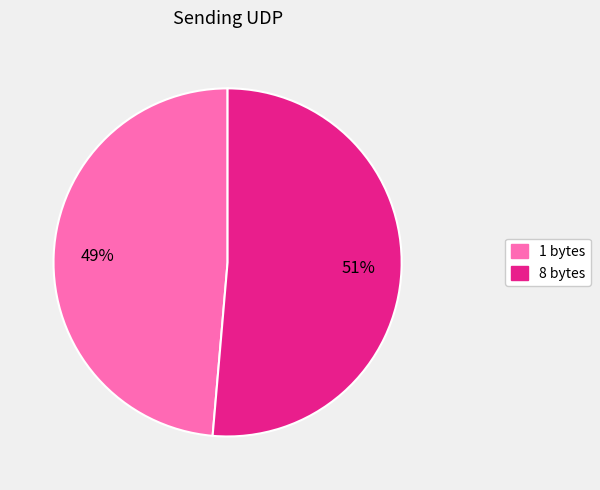

To the nearest percent, what is the combined percentage of 1 and 8?

100%